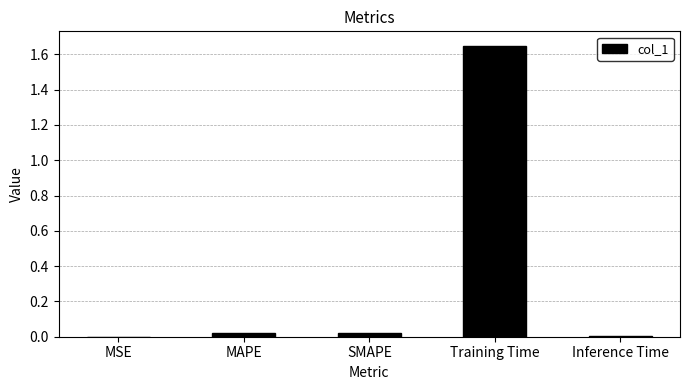

The value at SMAPE is 0.0. True or false?

True